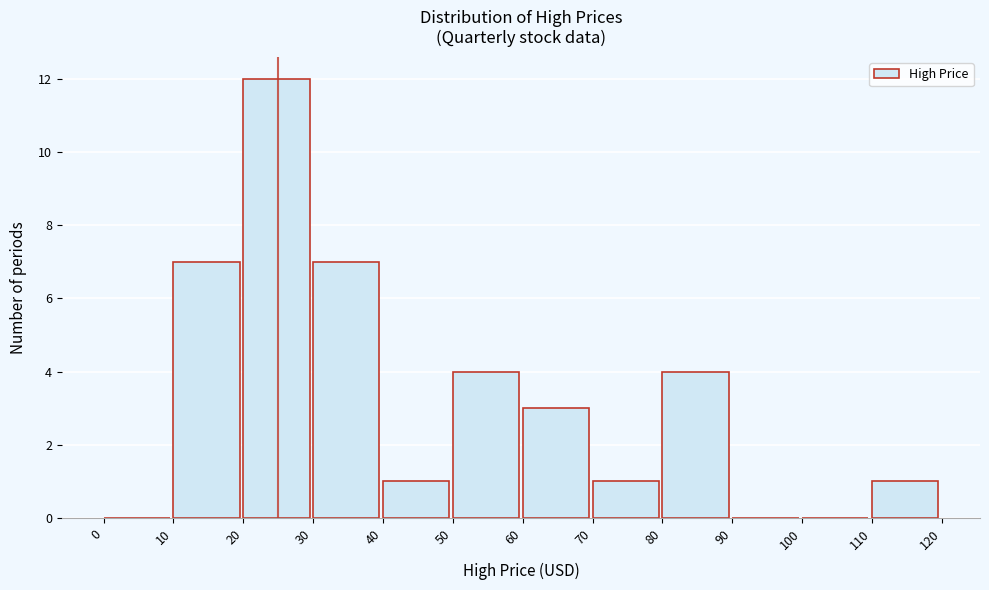

Reading left to right, list every bar in this chart as the range it spans on the x-axis followed by its height. The values are not printed on the chart, so give them approximately, as read against the axis.

0 to 10: 0
10 to 20: 7
20 to 30: 12
30 to 40: 7
40 to 50: 1
50 to 60: 4
60 to 70: 3
70 to 80: 1
80 to 90: 4
90 to 100: 0
100 to 110: 0
110 to 120: 1